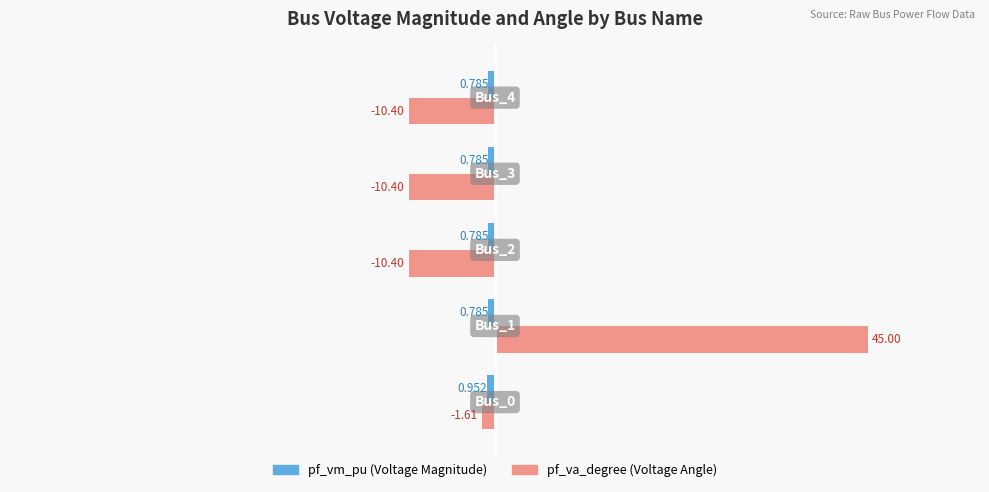

Count the number of categories in the chart.

5